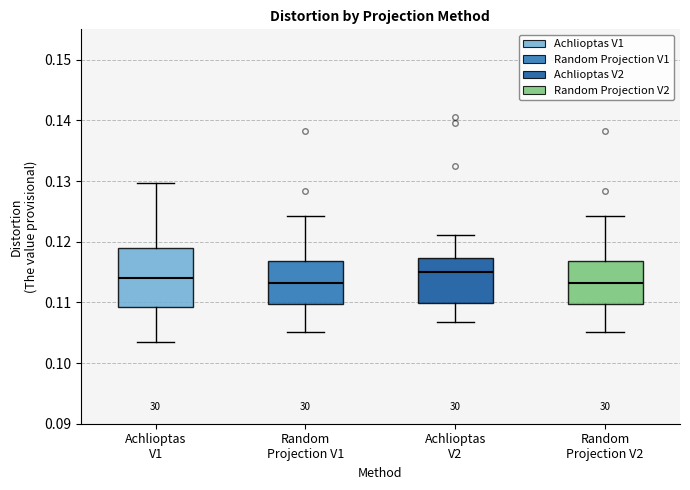

Where does the median line of the box for Random Projection V1 sit on the y-axis? The values are not printed on the chart, so give them approximately, as read against the axis.

0.113